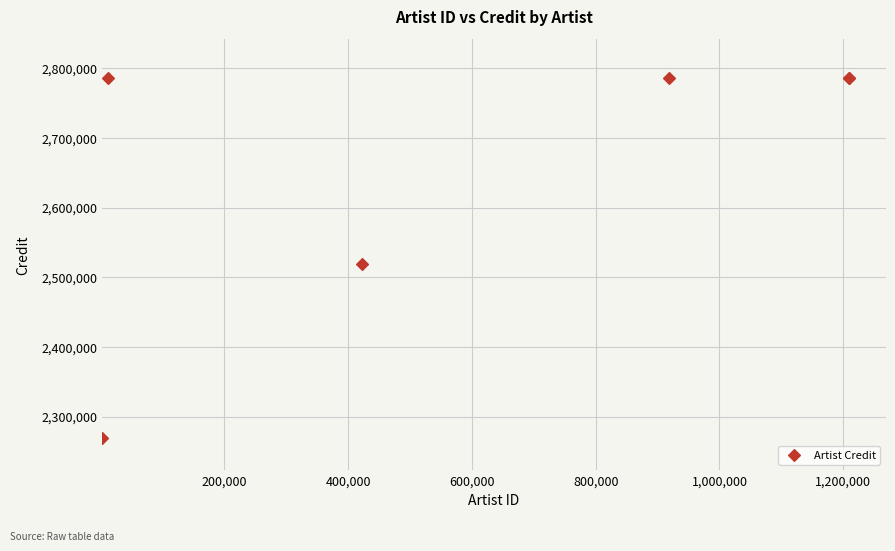

What Y value in the scatter plot is closest to 2527268?

2519292